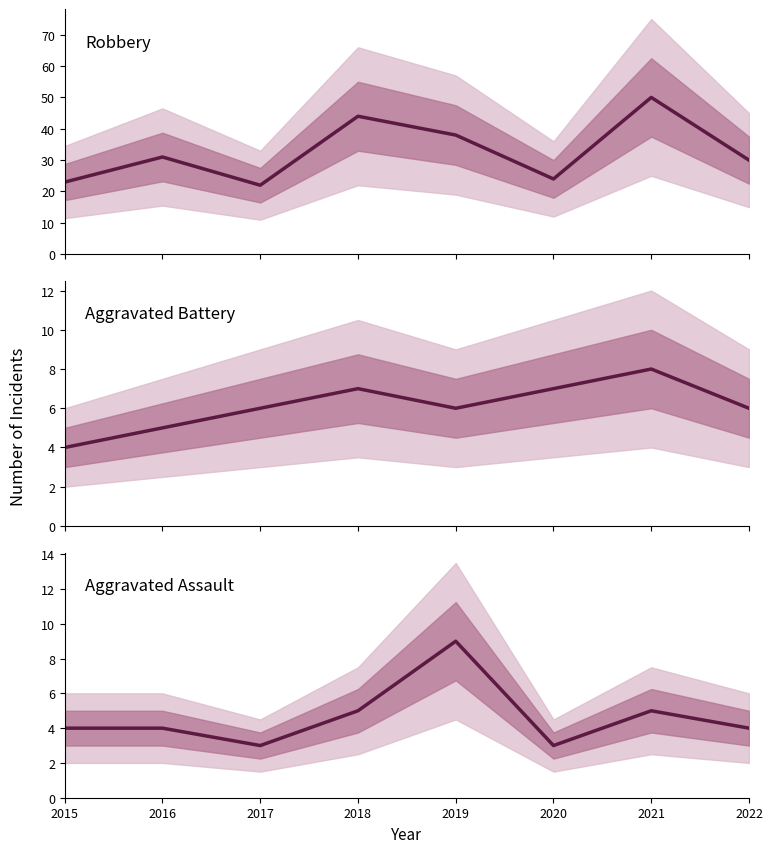

Is it true that Aggravated Assault equals 5 at 2018?

True